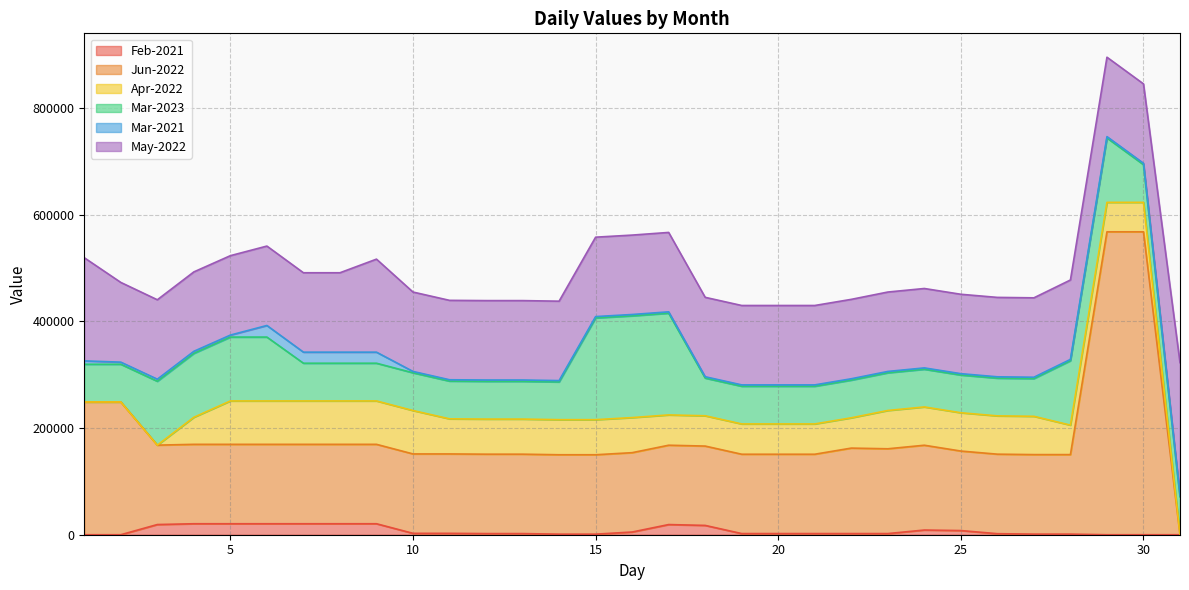

What are all the series names shown in the legend?

Feb-2021, Jun-2022, Apr-2022, Mar-2023, Mar-2021, May-2022